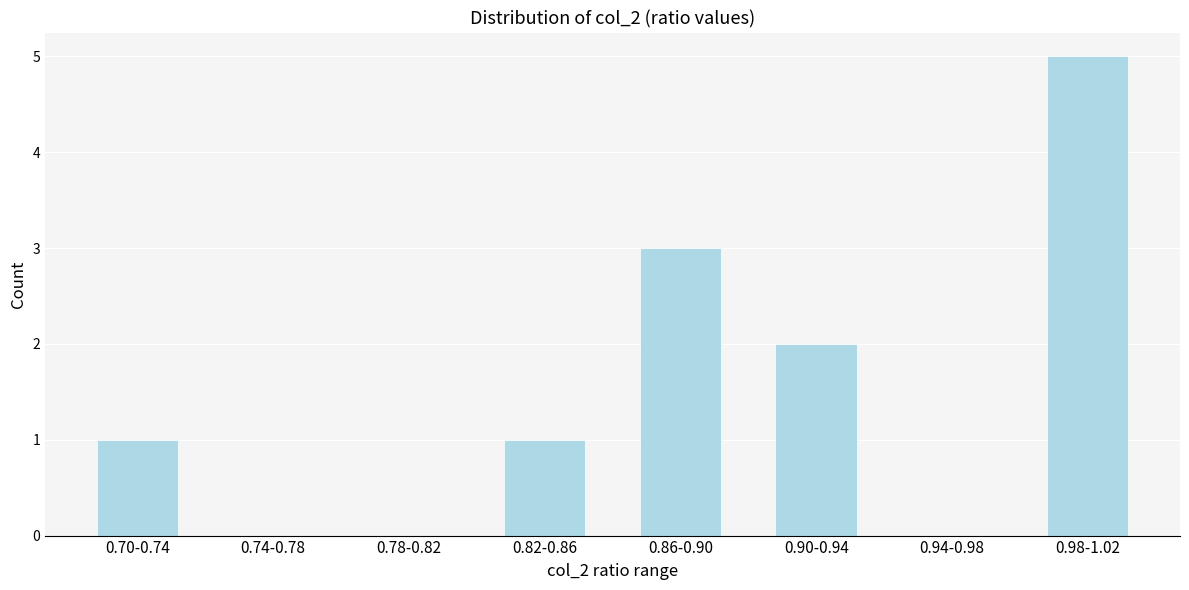

Reading left to right, list all the values displayed in this chart.

0.70-0.74=1	0.74-0.78=0	0.78-0.82=0	0.82-0.86=1	0.86-0.90=3	0.90-0.94=2	0.94-0.98=0	0.98-1.02=5